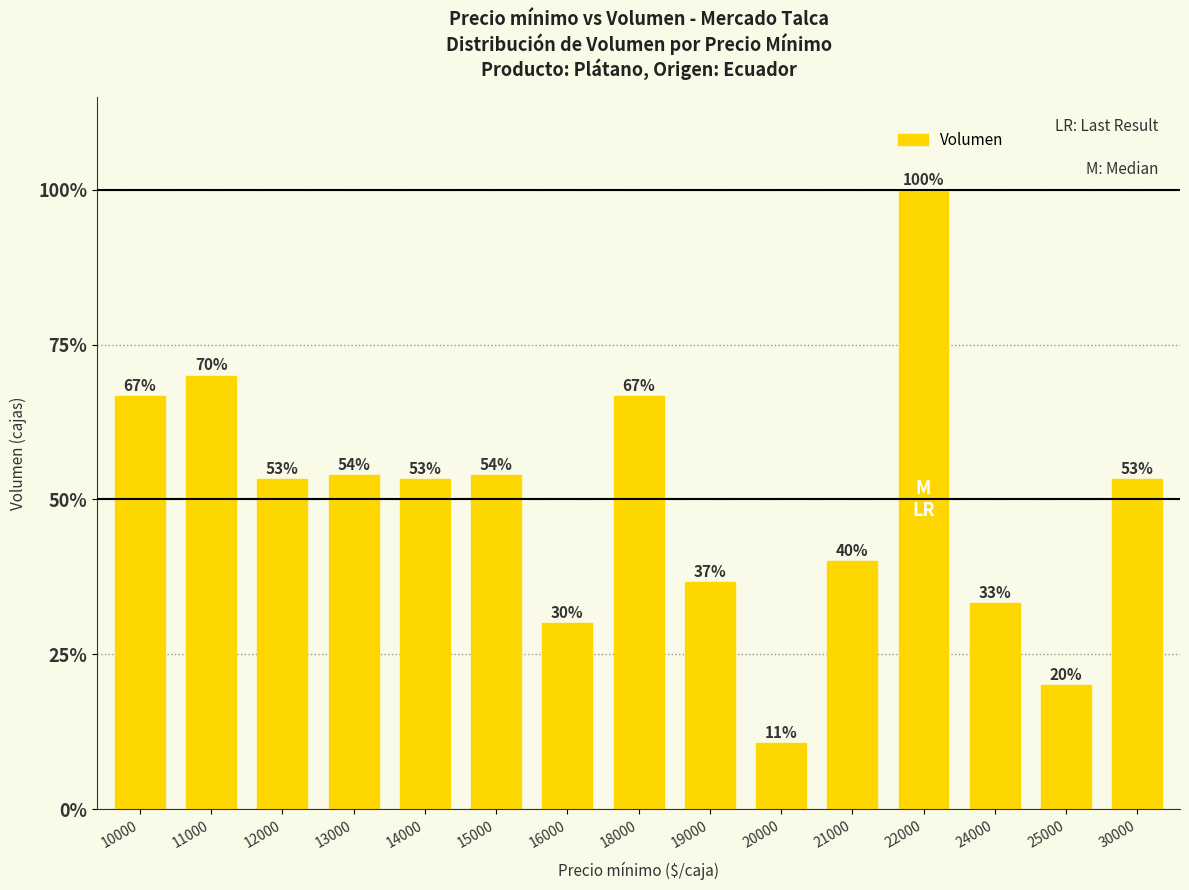

At which label does the data first exceed 800?

10000